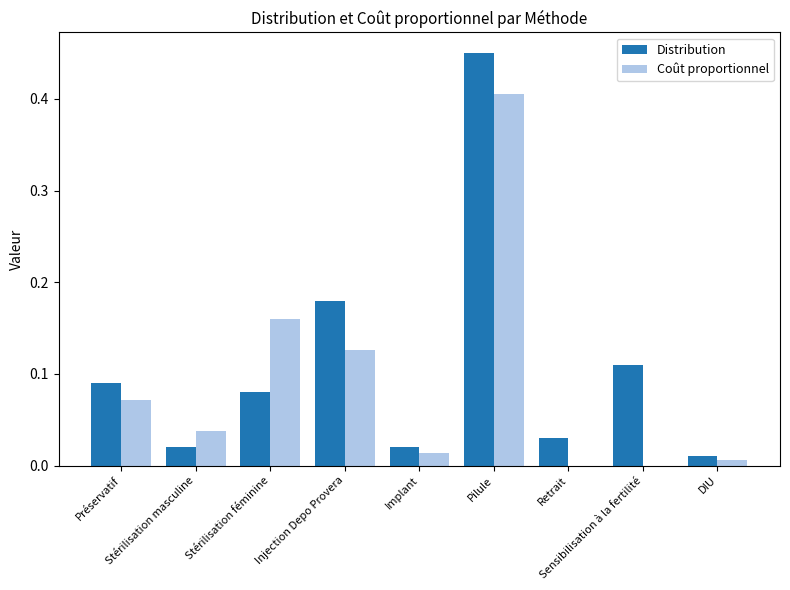

Reading left to right, list all the values displayed in this chart.

Distribution: Préservatif=0.1	Stérilisation masculine=0.0	Stérilisation féminine=0.1	Injection Depo Provera=0.2	Implant=0.0	Pilule=0.5	Retrait=0.0	Sensibilisation à la fertilité=0.1	DIU=0.0
Coût proportionnel: Préservatif=0.1	Stérilisation masculine=0.0	Stérilisation féminine=0.2	Injection Depo Provera=0.1	Implant=0.0	Pilule=0.4	Retrait=0.0	Sensibilisation à la fertilité=0.0	DIU=0.0